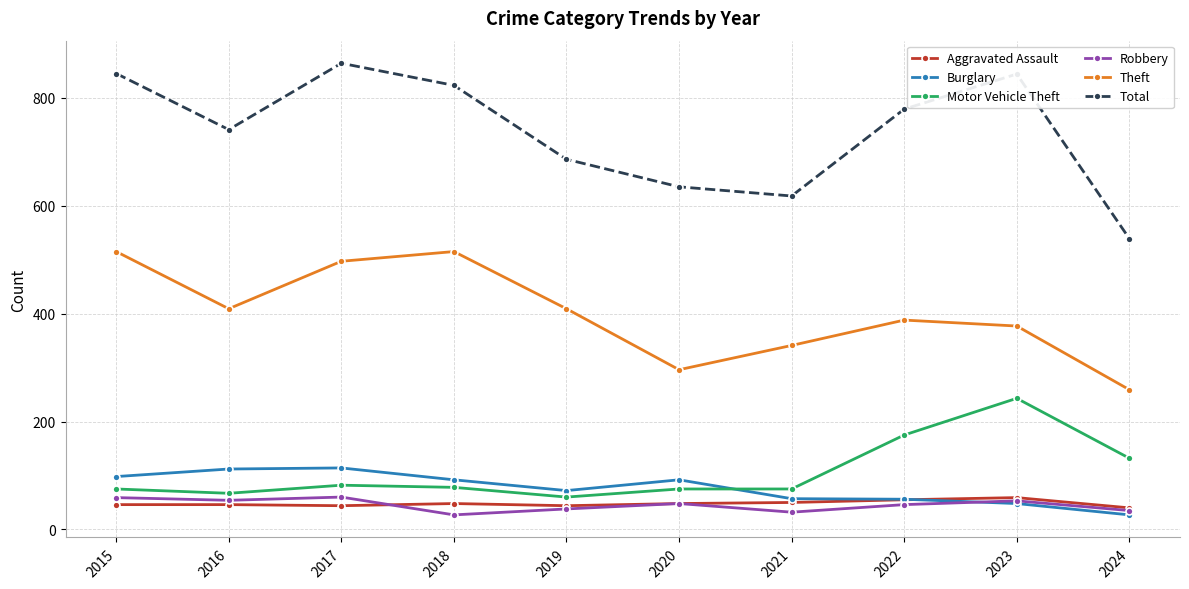

At which label does Theft first exceed 409?

2015